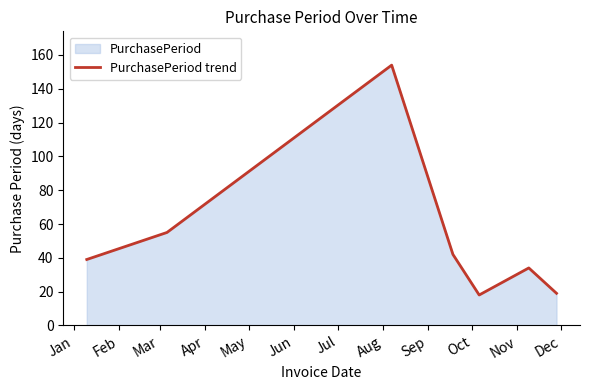

What is the sum of all values?

361